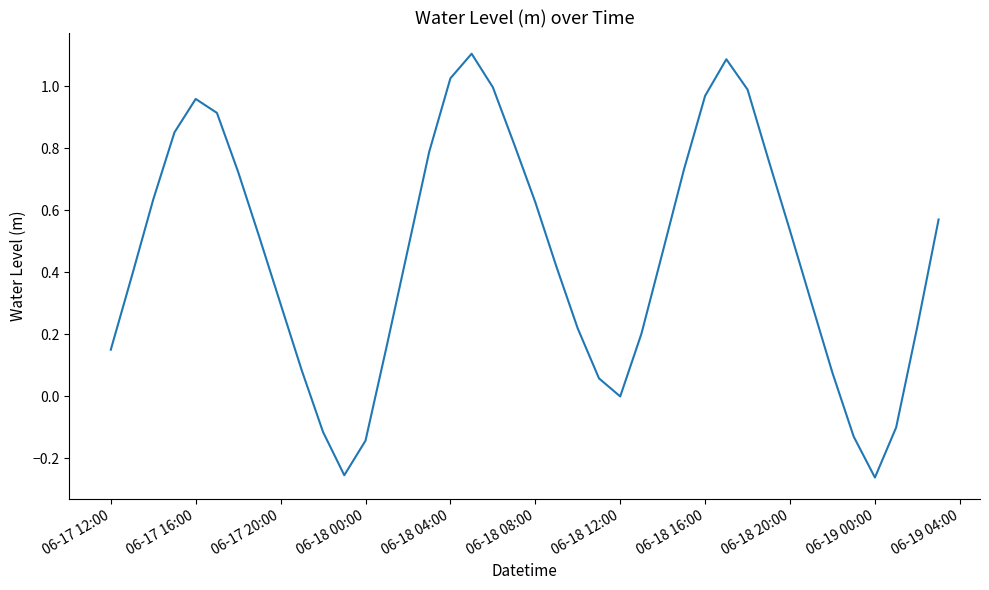

What is the greatest value displayed?

1.1